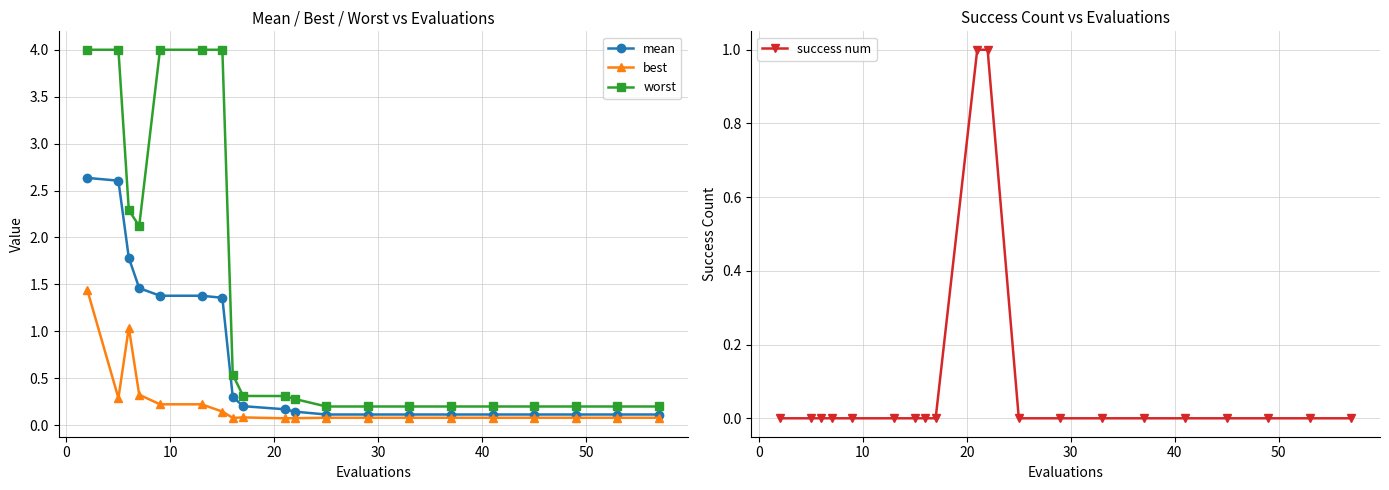

Reading left to right, extract all data points from this chart.

mean: 2.6	2.6	1.8	1.5	1.4	1.4	1.4	0.3	0.2	0.2	0.1	0.1	0.1	0.1	0.1	0.1	0.1	0.1	0.1	0.1
best: 1.4	0.3	1.0	0.3	0.2	0.2	0.1	0.1	0.1	0.1	0.1	0.1	0.1	0.1	0.1	0.1	0.1	0.1	0.1	0.1
worst: 4.0	4.0	2.3	2.1	4.0	4.0	4.0	0.5	0.3	0.3	0.3	0.2	0.2	0.2	0.2	0.2	0.2	0.2	0.2	0.2
success num: 0.0	0.0	0.0	0.0	0.0	0.0	0.0	0.0	0.0	1.0	1.0	0.0	0.0	0.0	0.0	0.0	0.0	0.0	0.0	0.0